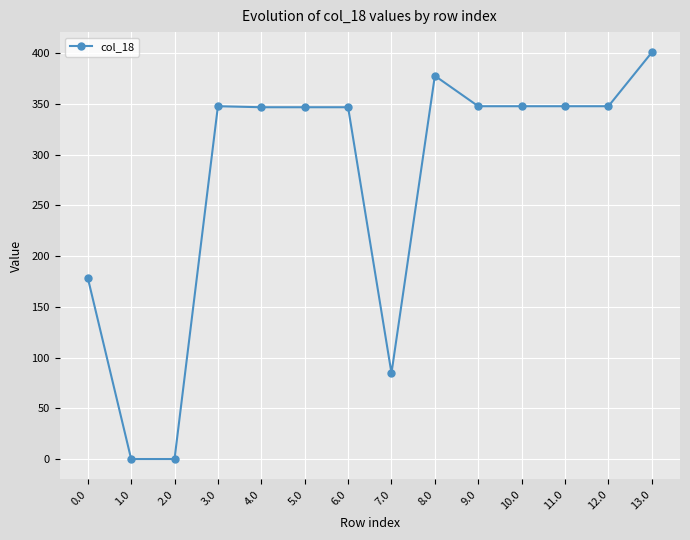

Where does the data first go above 347?

3.0